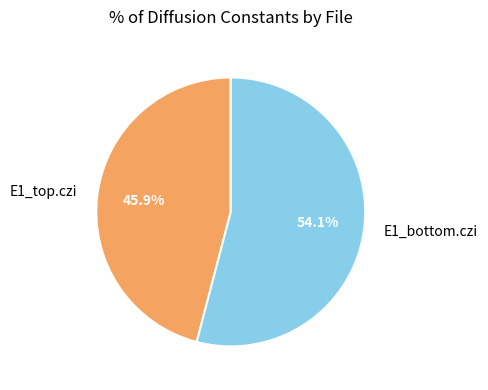

To the nearest percent, what is the difference between the E1_top.czi and E1_bottom.czi slice percentages?

8%